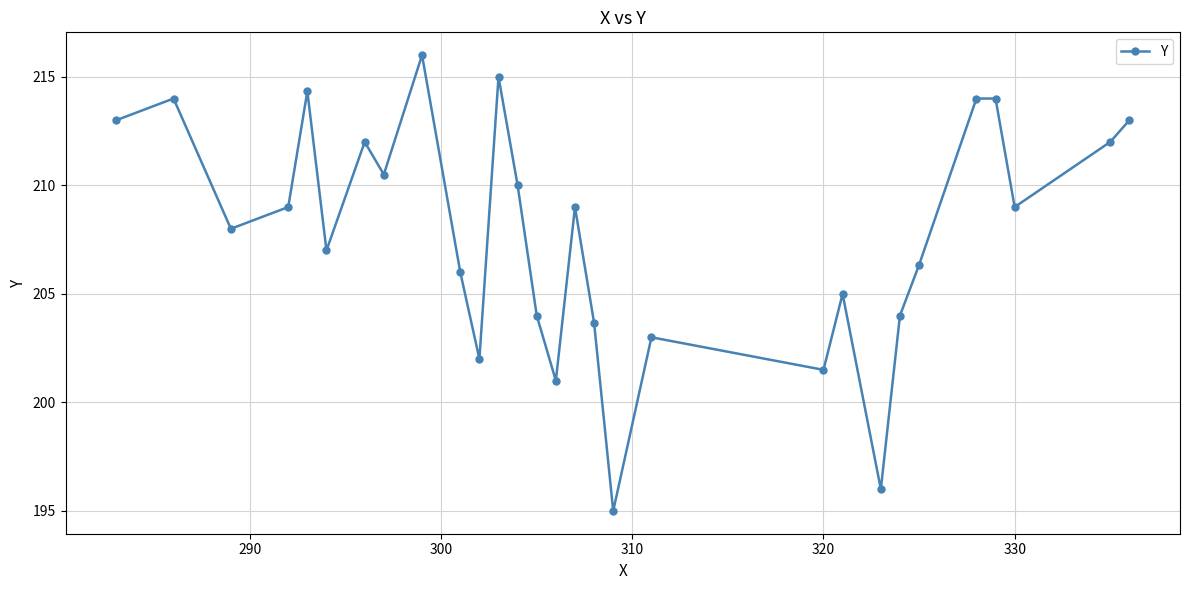

What is the maximum value shown in the chart?

216.0